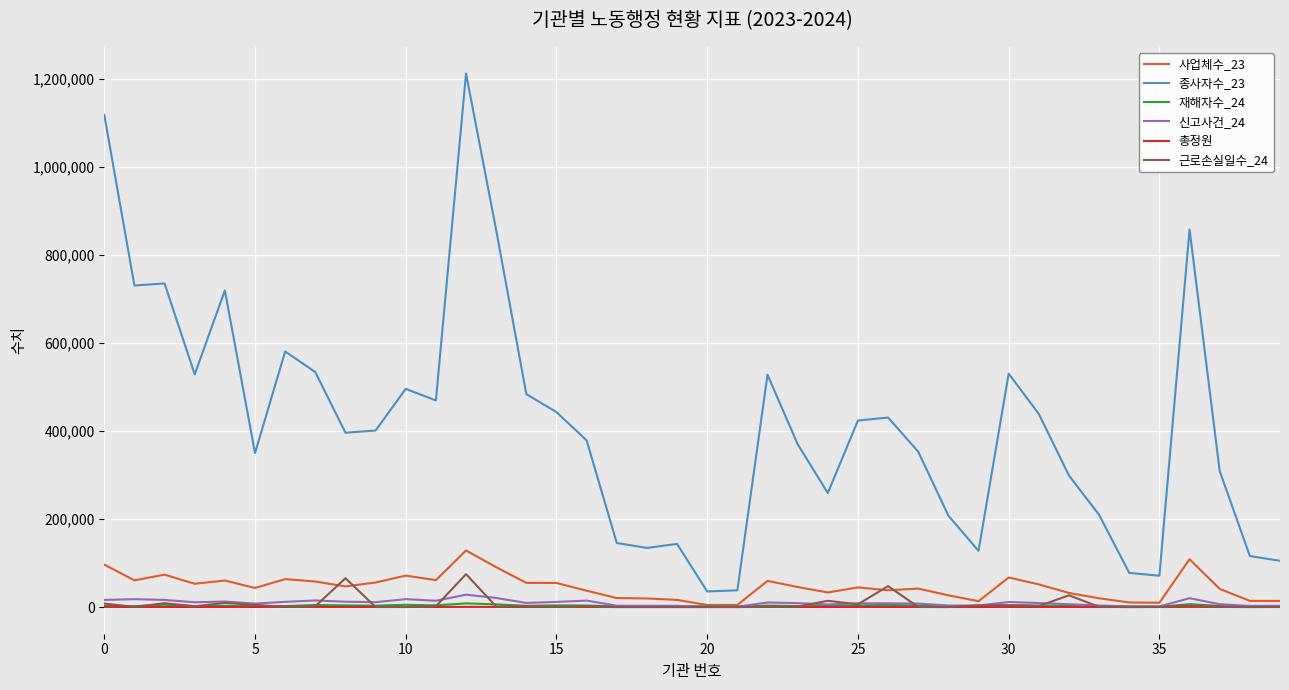

Which series has the largest total across all categories?

종사자수_23